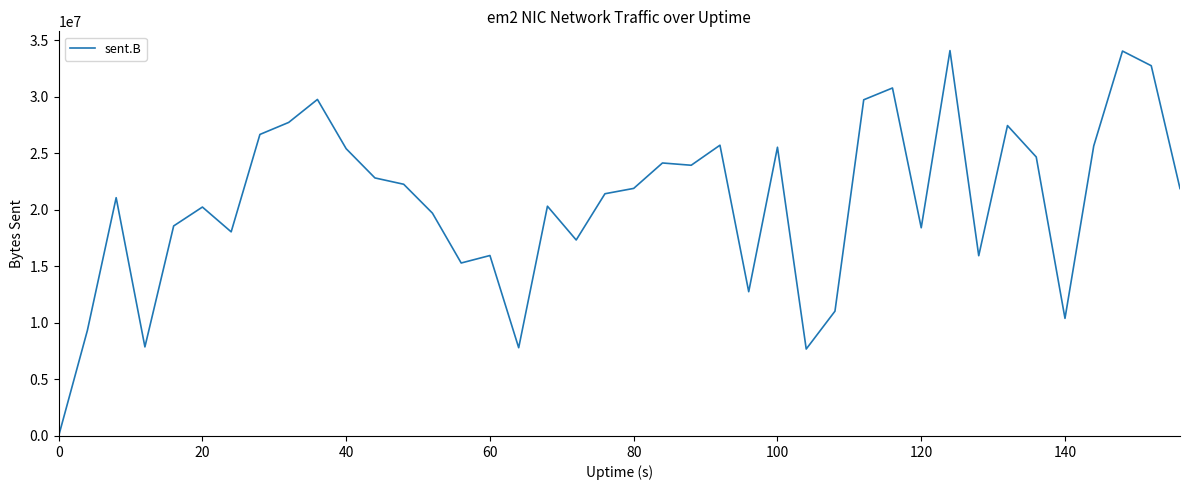

Reading right to left, list all the values displayed in this chart.

21873890	32731355	34027863	25642566	10397040	24664529	27441178	15935982	34068591	18406219	30763152	29720804	11032866	7685340	25524480	12754010	25705806	23932999	24134040	21886649	21414065	17326804	20312578	7801695	15953429	15291426	19698206	22253415	22812284	25394748	29751381	27718539	26657042	18044589	20237577	18567696	7874642	21064528	9339224	0